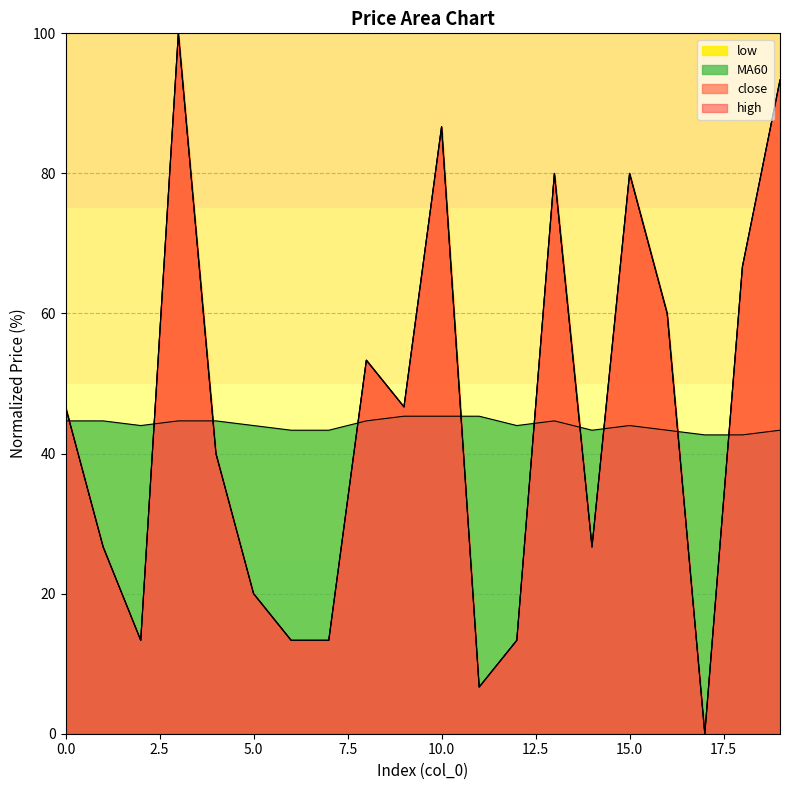

What is the value of the close point at the 16th from the left?

80.0